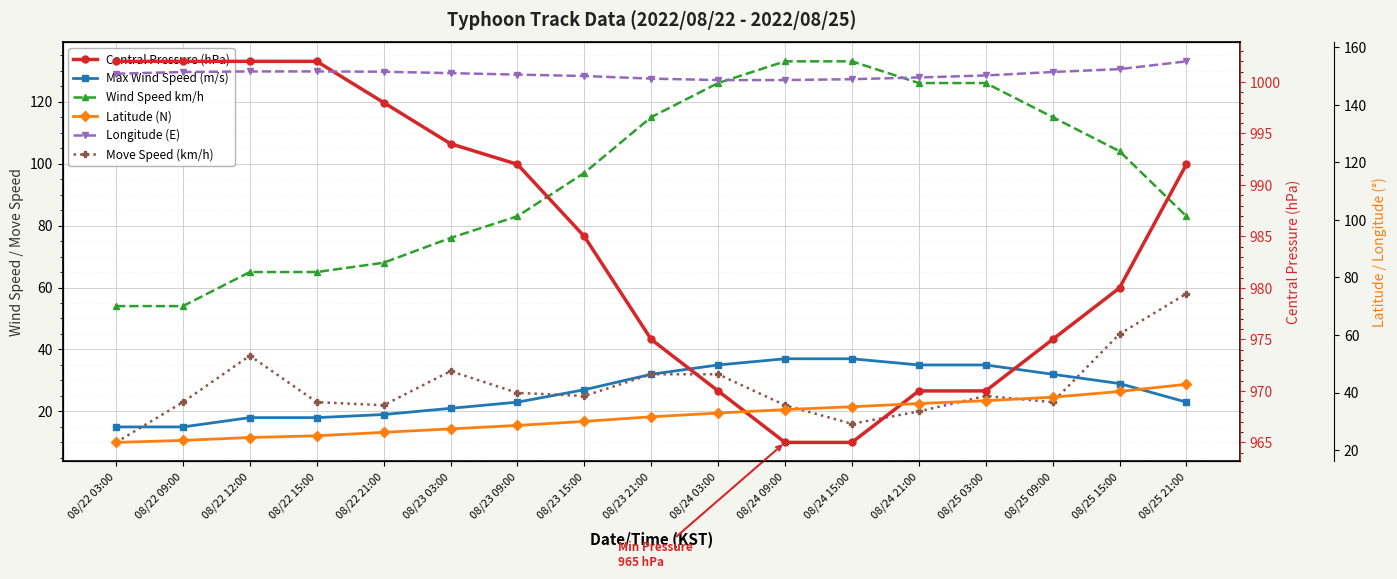

At which label does Wind Speed km/h reach its minimum?

08/22 03:00